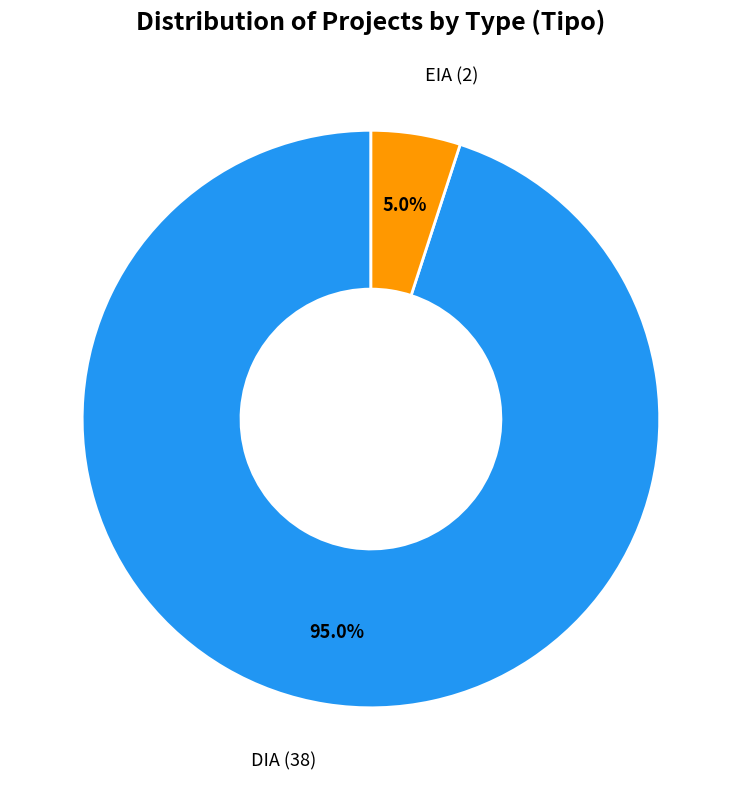

Between DIA and EIA, which is larger?

DIA